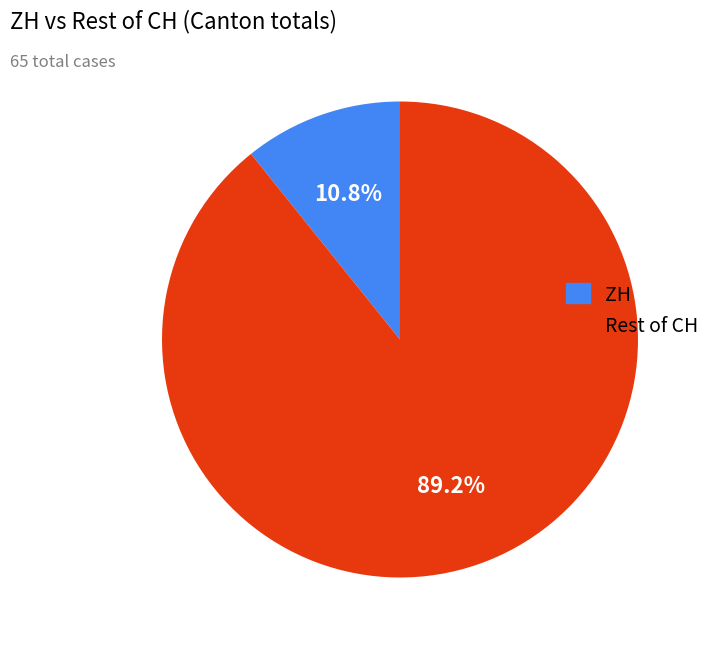

How many segments does this pie chart have?

2